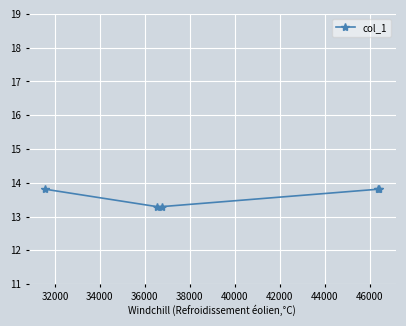

Count the values in the range 13 to 14.

5